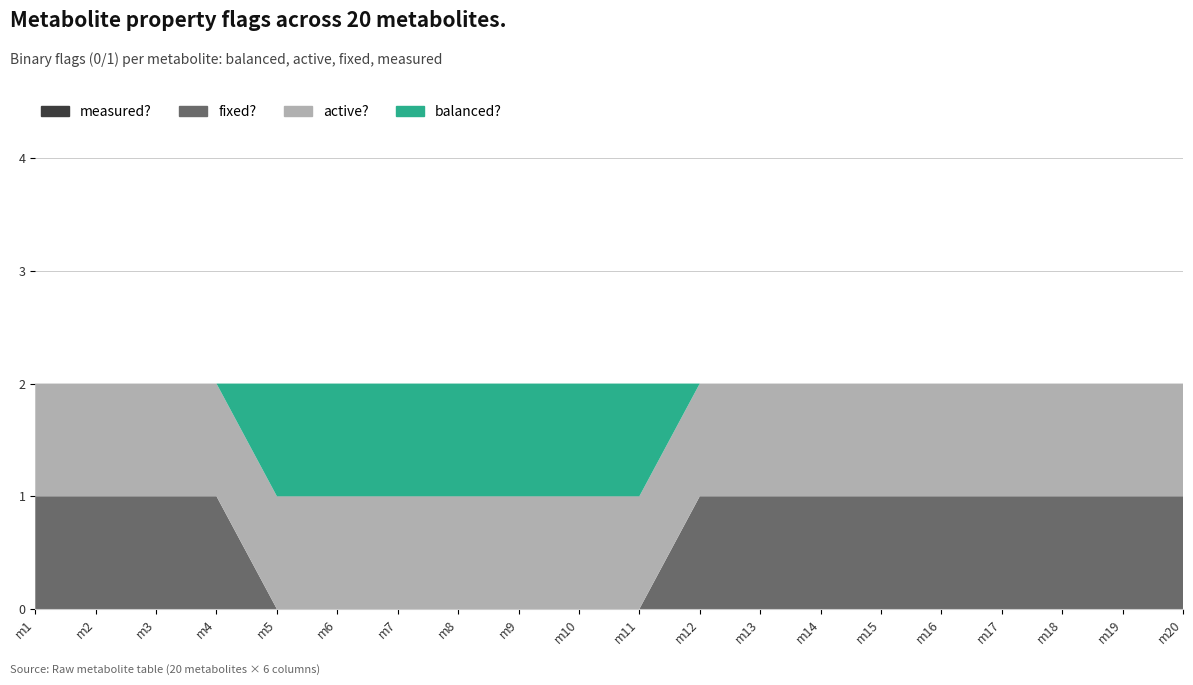

Reading right to left, list all the values displayed in this chart.

measured?: 0	0	0	0	0	0	0	0	0	0	0	0	0	0	0	0	0	0	0	0
fixed?: 1	1	1	1	1	1	1	1	1	0	0	0	0	0	0	0	1	1	1	1
active?: 1	1	1	1	1	1	1	1	1	1	1	1	1	1	1	1	1	1	1	1
balanced?: 0	0	0	0	0	0	0	0	0	1	1	1	1	1	1	1	0	0	0	0